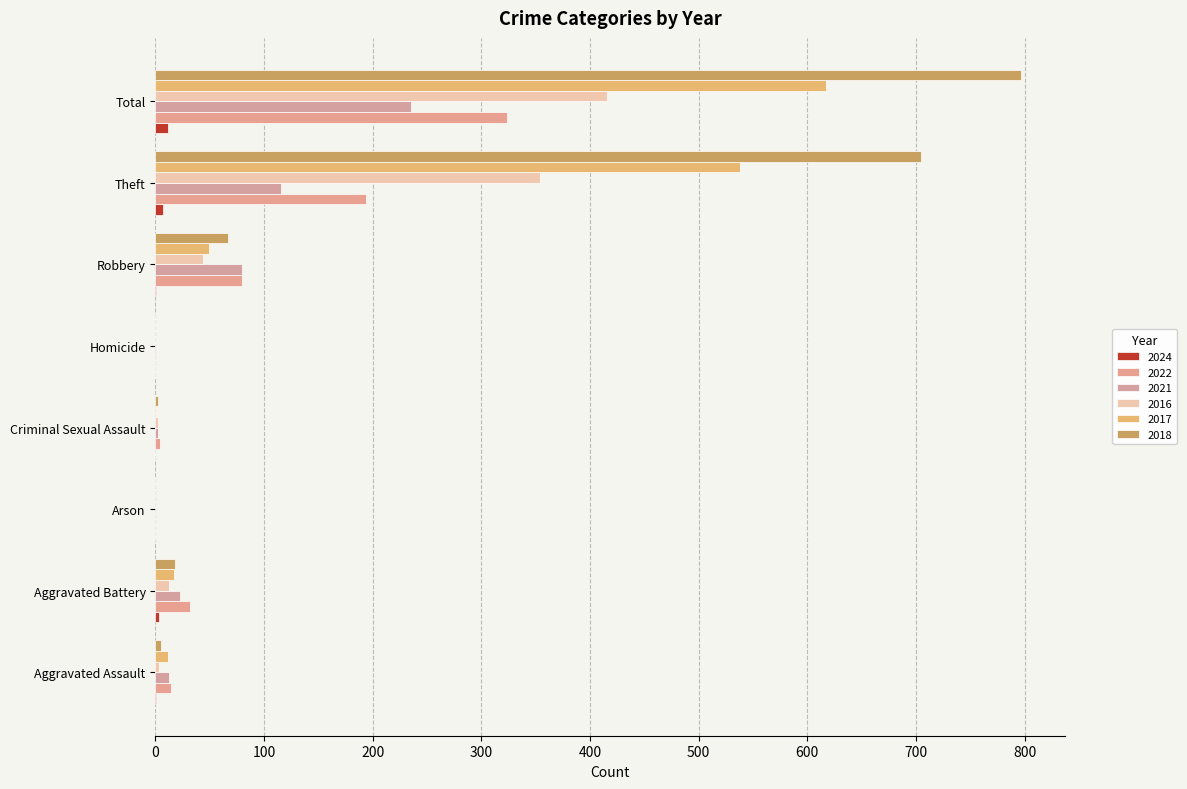

What is the maximum value for 2024?

12